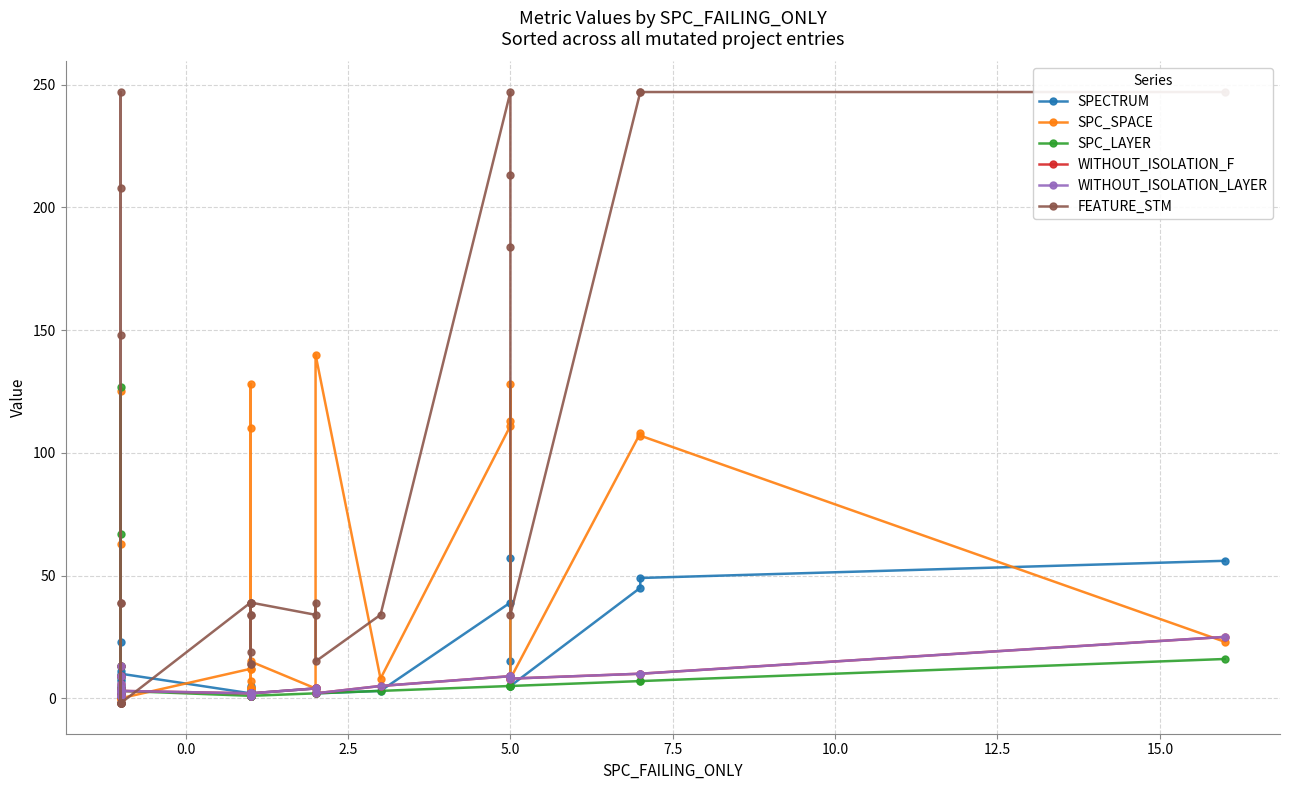

True or false: SPC_LAYER and WITHOUT_ISOLATION_LAYER intersect in this chart.

False